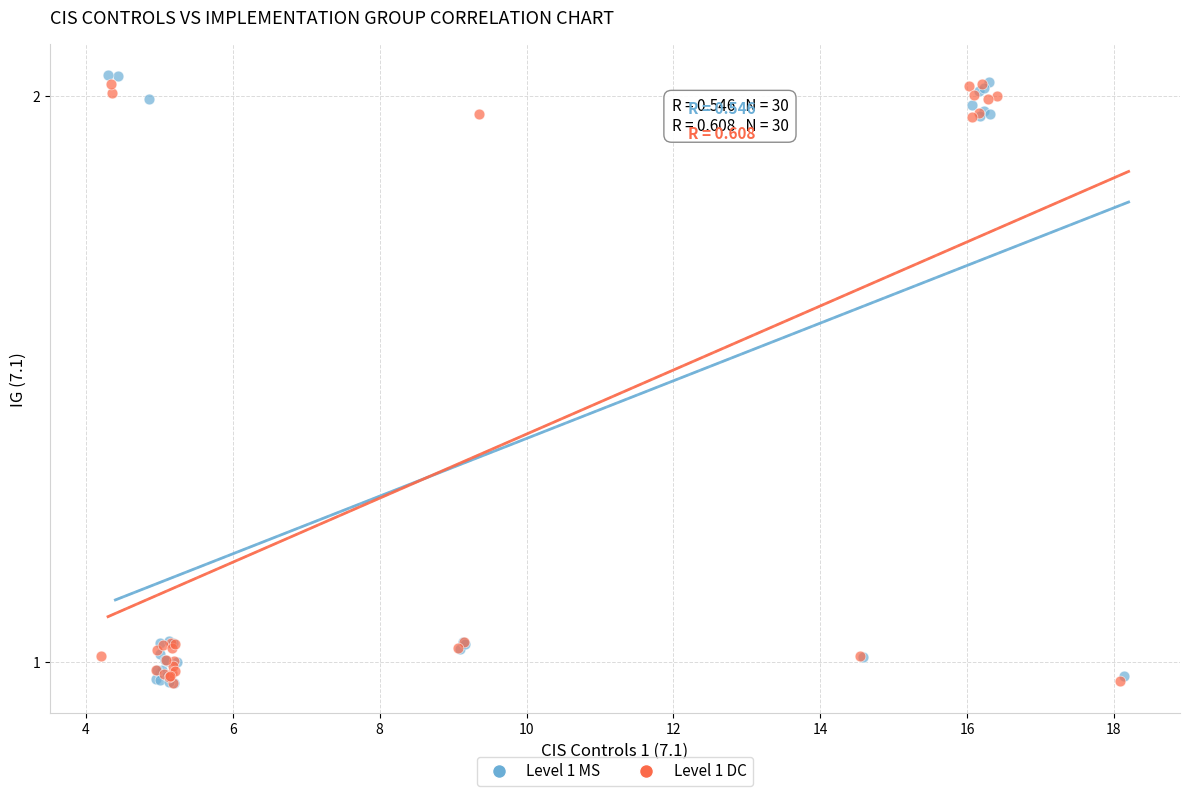

Which series has the widest spread of Y values?

Level 1 MS